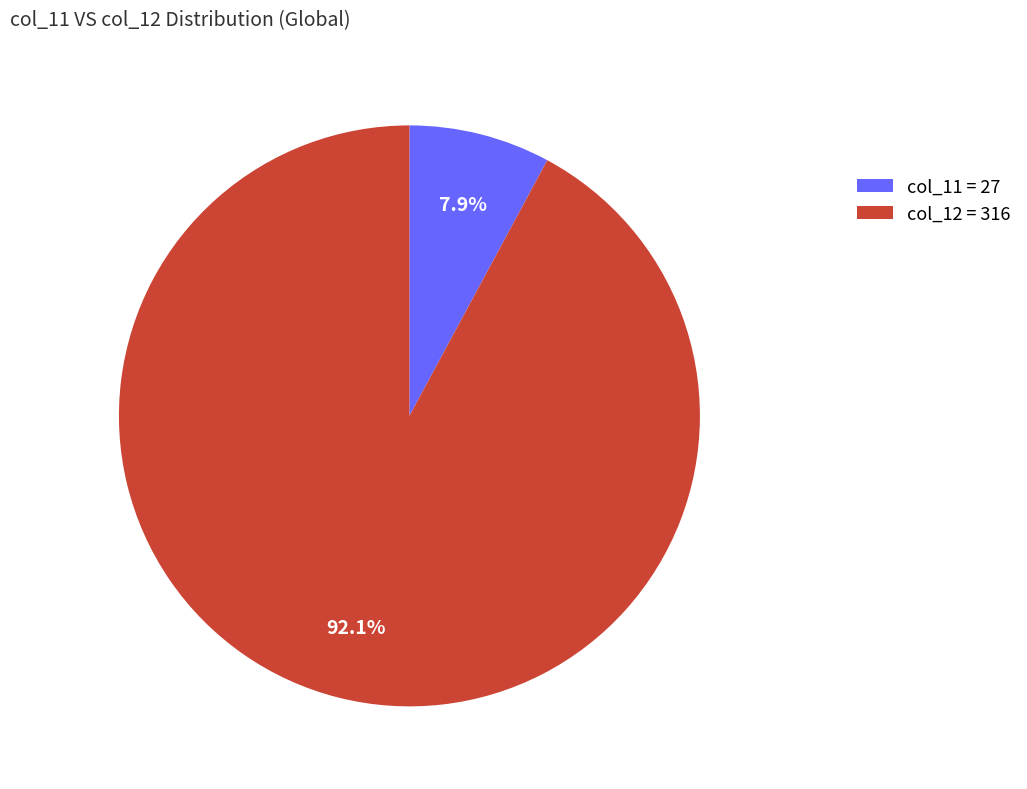

Rank the categories by value from highest to lowest.

col_12 = 316, col_11 = 27